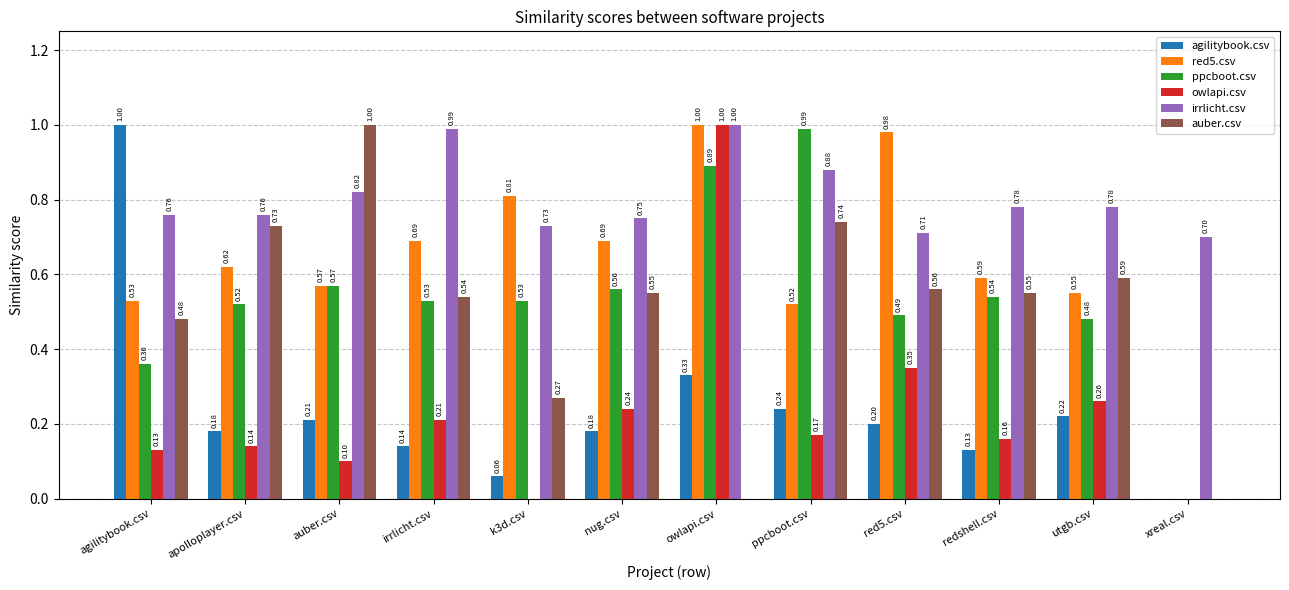

Are the bars grouped side by side (vs. stacked)?

Yes